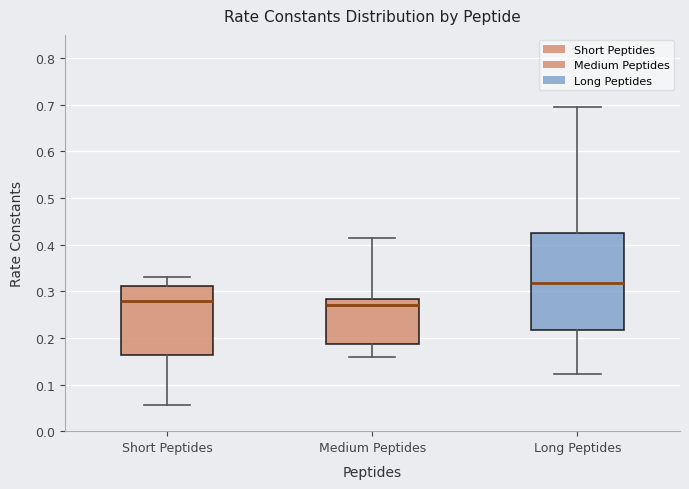

Comparing the boxes themselves (not the whiskers), which one is the tallest?

Long Peptides